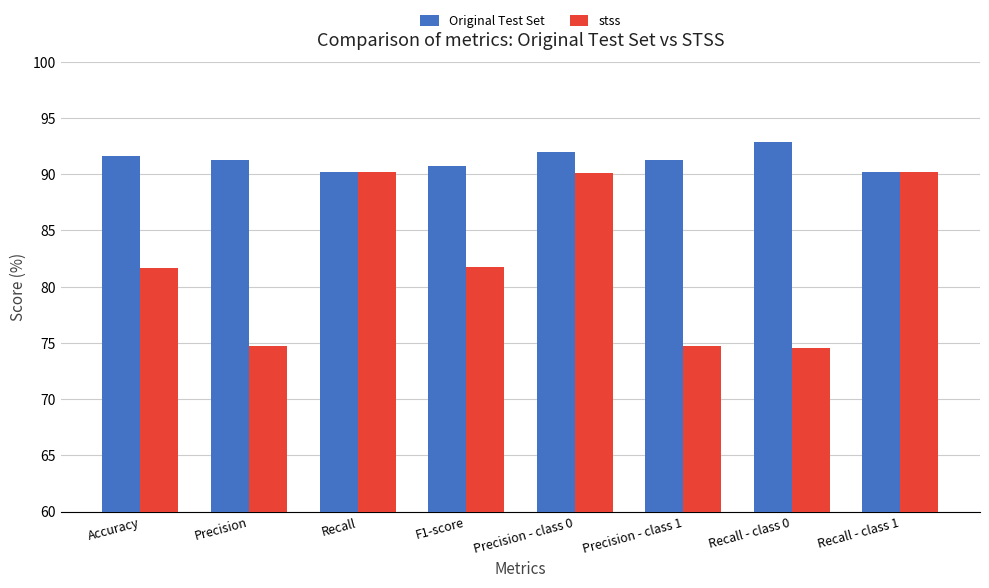

What is the label of the 7th bar from the left?

Recall - class 0